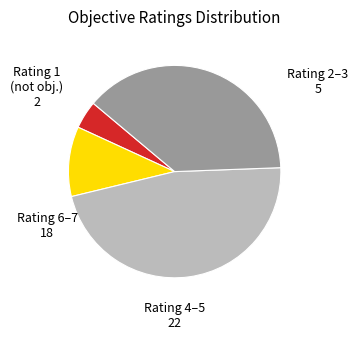

Is there any slice that represents more than half of the pie?

No